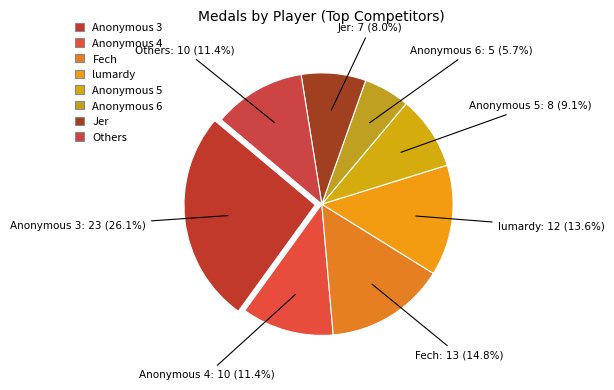

How many slices are in this pie chart?

8